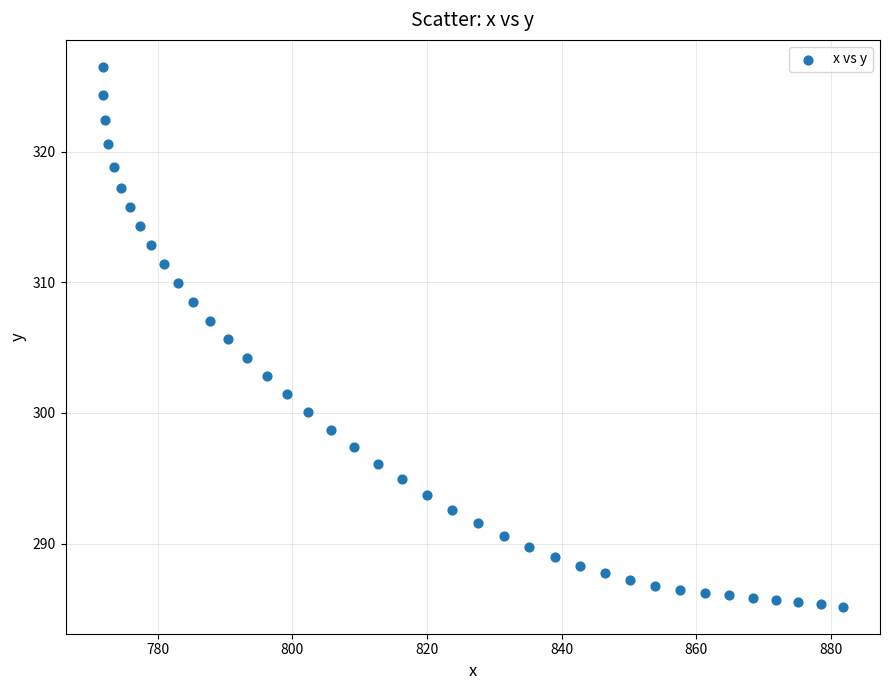

What is the range of Y values (max minus min)?

41.3